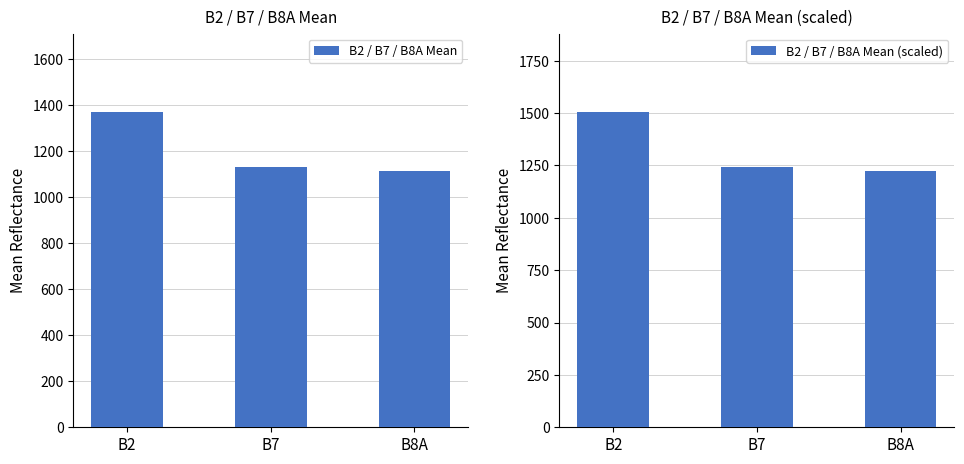

What is the lowest value of the B2 / B7 / B8A Mean (scaled) series?

1223.1